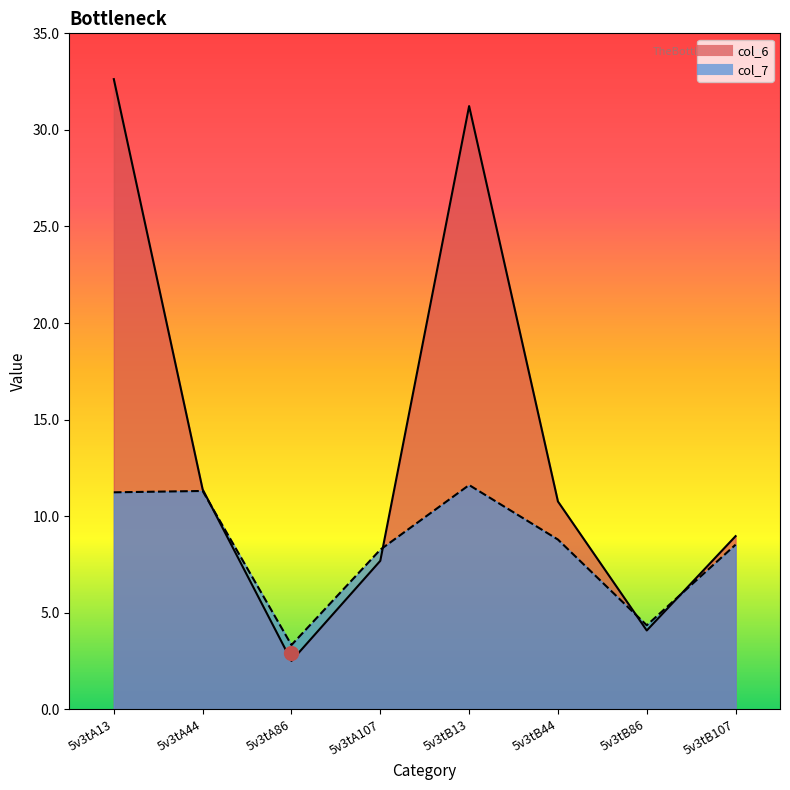

Reading left to right, what are all the values shown in this chart?

col_6: 5v3tA13=32.6	5v3tA44=11.4	5v3tA86=2.5	5v3tA107=7.7	5v3tB13=31.2	5v3tB44=10.8	5v3tB86=4.1	5v3tB107=9.0
col_7: 5v3tA13=11.2	5v3tA44=11.3	5v3tA86=3.3	5v3tA107=8.3	5v3tB13=11.6	5v3tB44=8.8	5v3tB86=4.3	5v3tB107=8.5